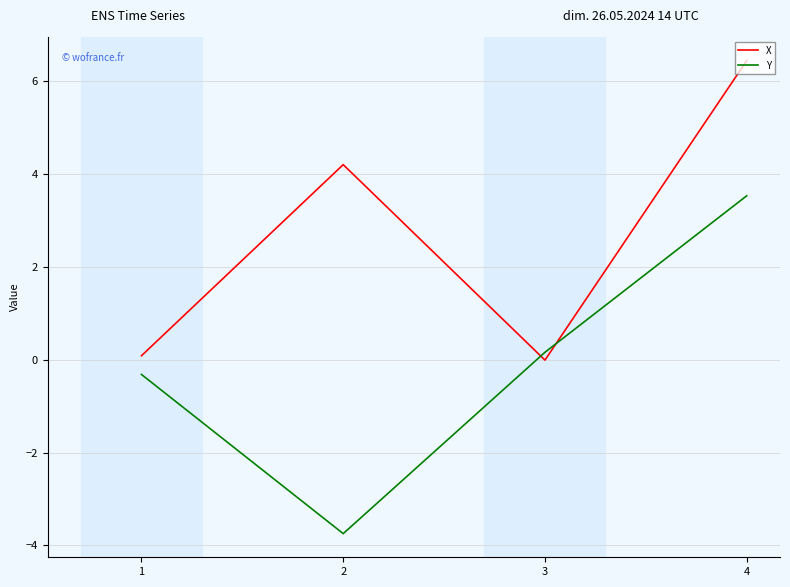

What is the difference between the maximum and second lowest values in the X series?

6.4